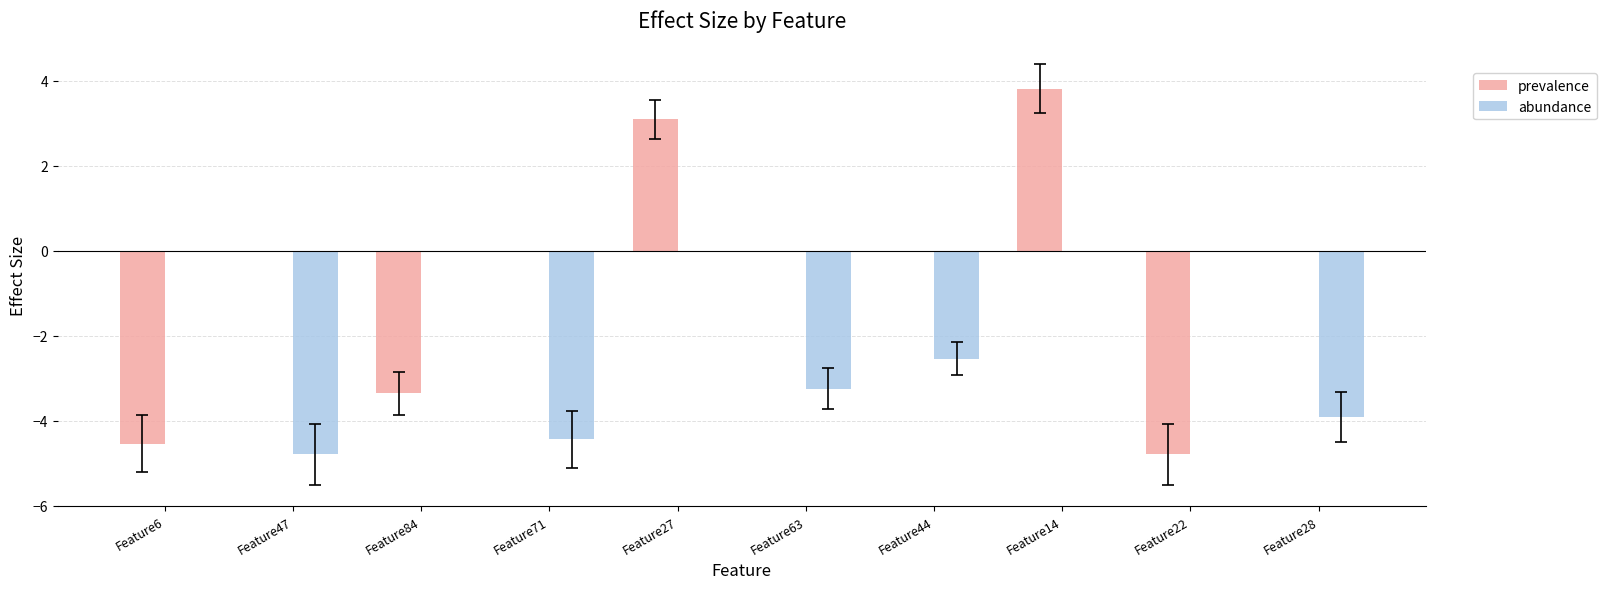

How many data points does each series have?

10